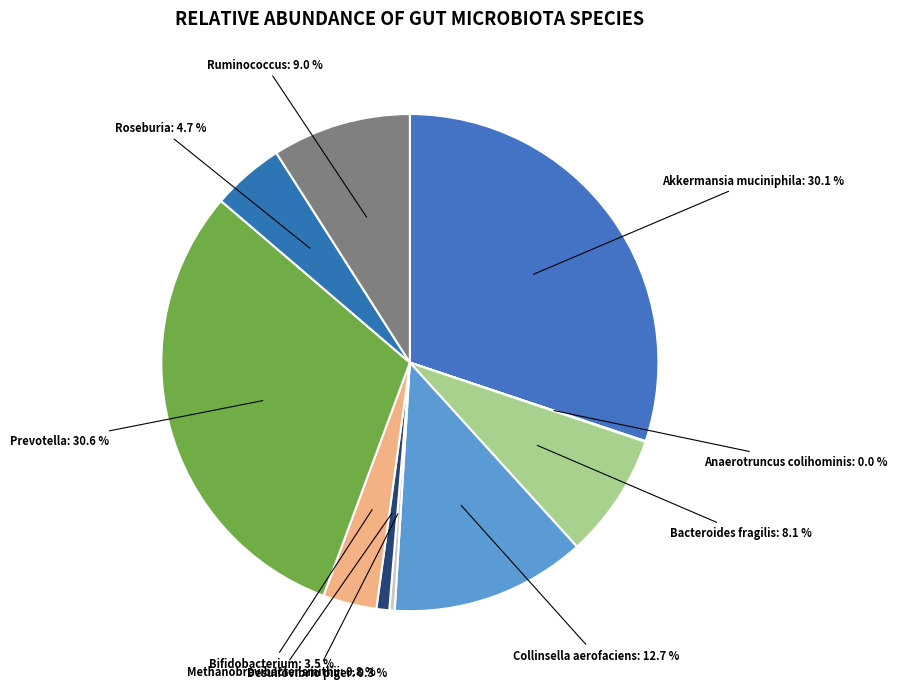

Does Desulfovibrio piger represent more than half of the total?

No